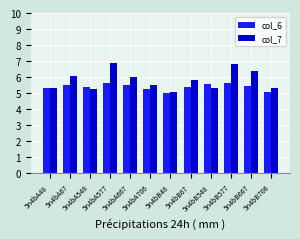

What is the highest value of the col_7 series?

6.9